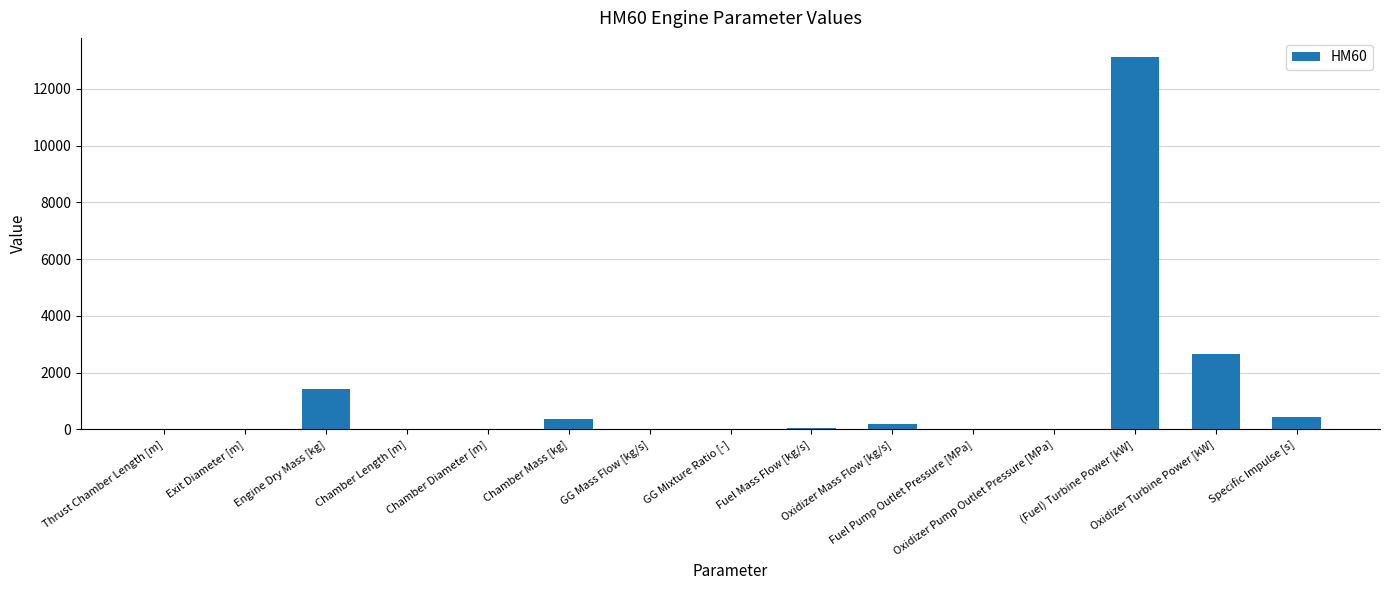

Are the bars horizontal?

No